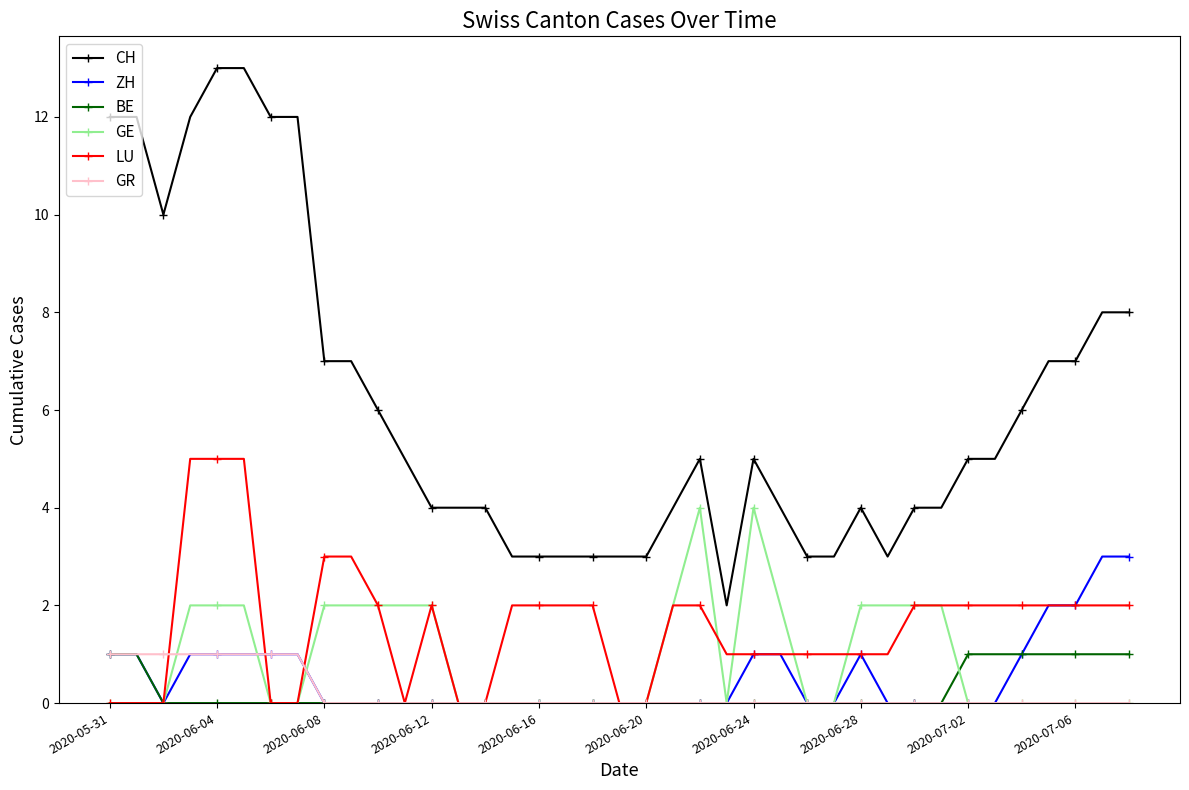

True or false: ZH and CH intersect in this chart.

False